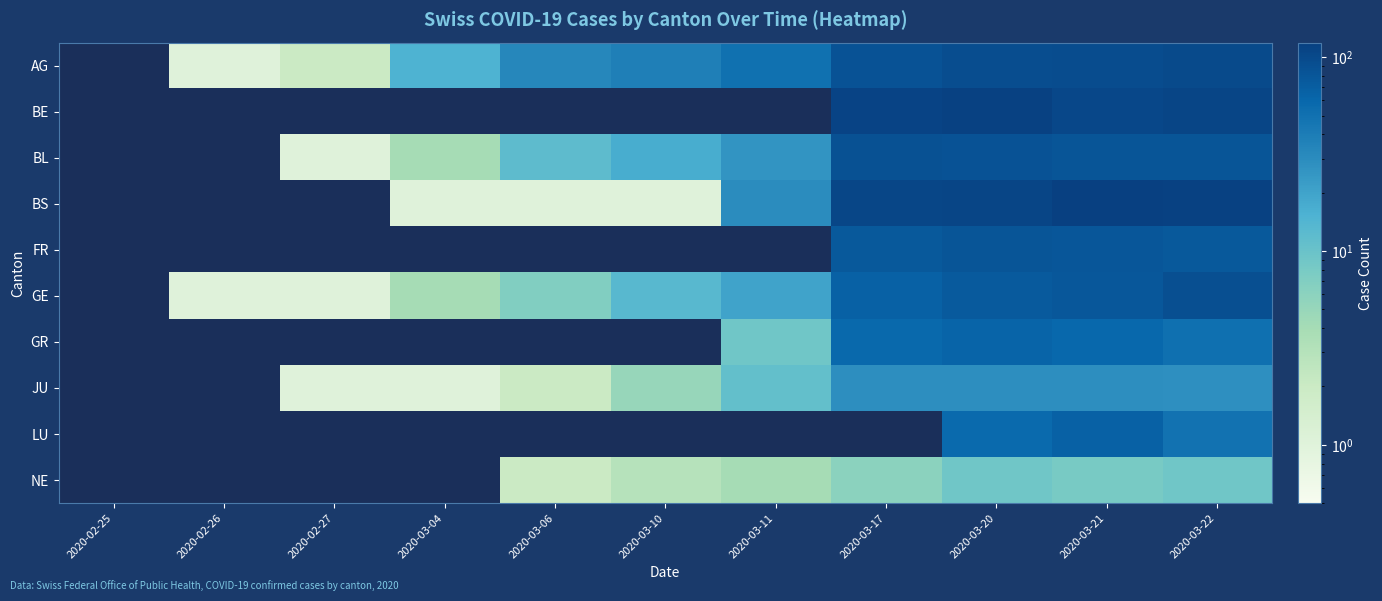

Between 2020-02-25 and 2020-03-21, which is larger?

2020-03-21